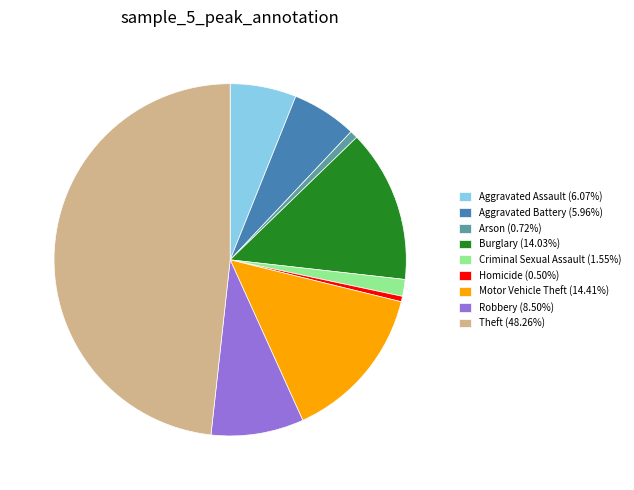

What is the ratio of the value at Burglary (14.03%) to the value at Criminal Sexual Assault (1.55%)?

9.1